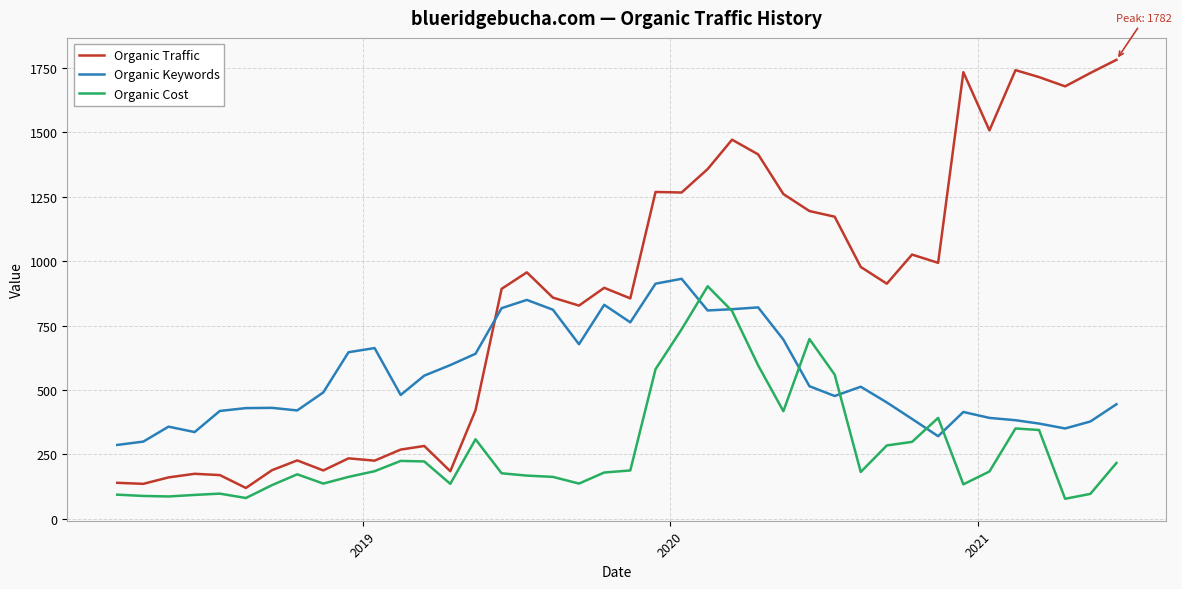

How many lines are shown in the chart?

3